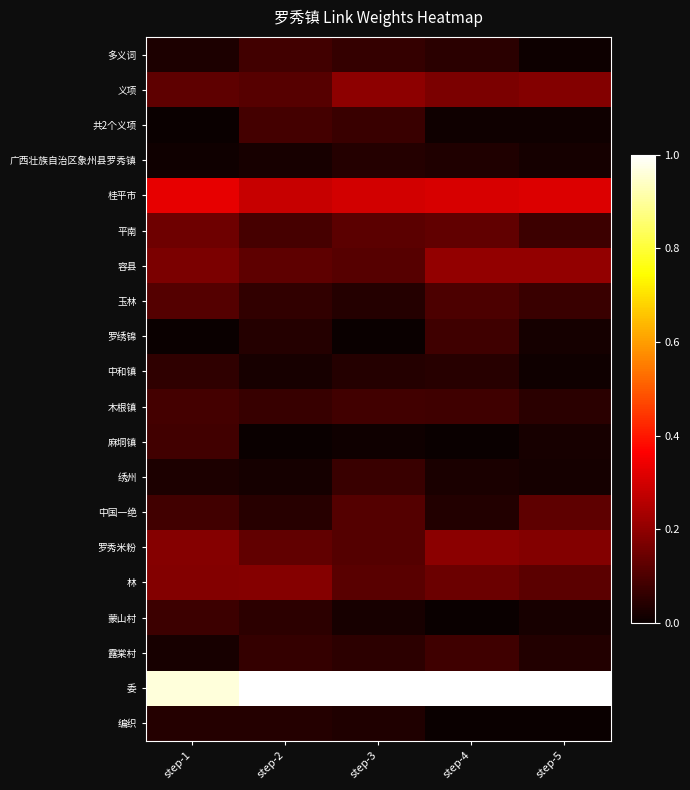

What is the difference between the highest and lowest values at step-1?

1.0